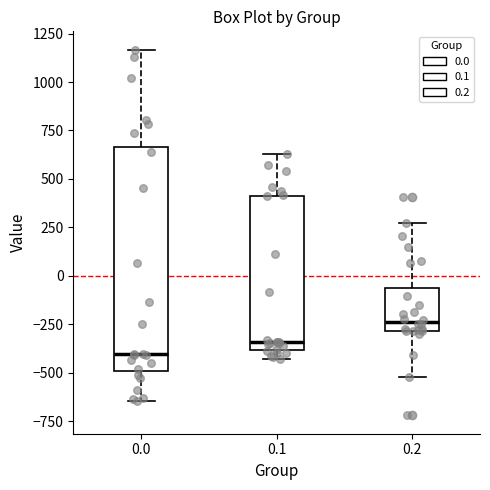

Reading left to right, transcribe this box plot: for each box, give where its median line is, the range the box spans, and where its two whiskers end, as read against the y-axis. The values are not printed on the chart, so give them approximately, as read against the axis.

0.0: median -400, box -500 to 650, whiskers -650 to 1150
0.1: median -350, box -400 to 400, whiskers -450 to 650
0.2: median -250, box -300 to -50, whiskers -500 to 250